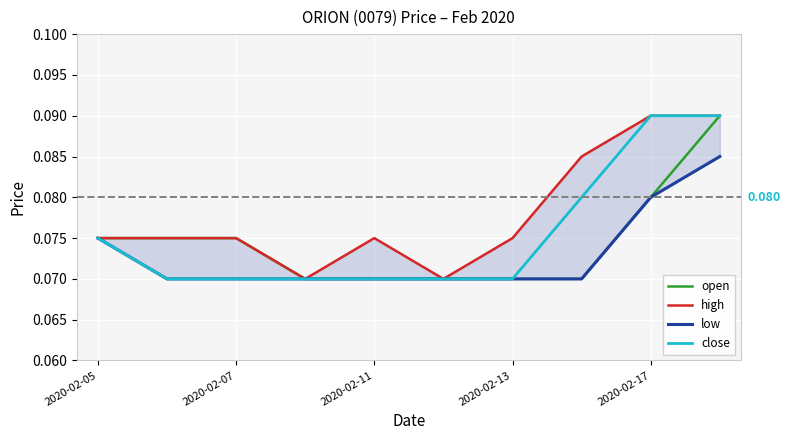

Which series changed the most between 5 and 8?

high